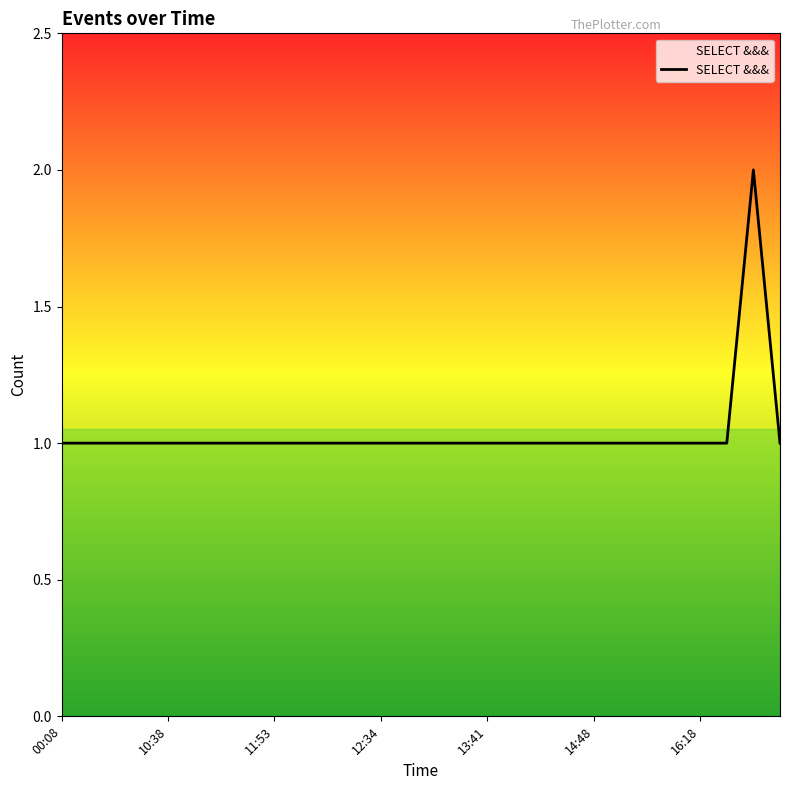

How many lines are shown in the chart?

1